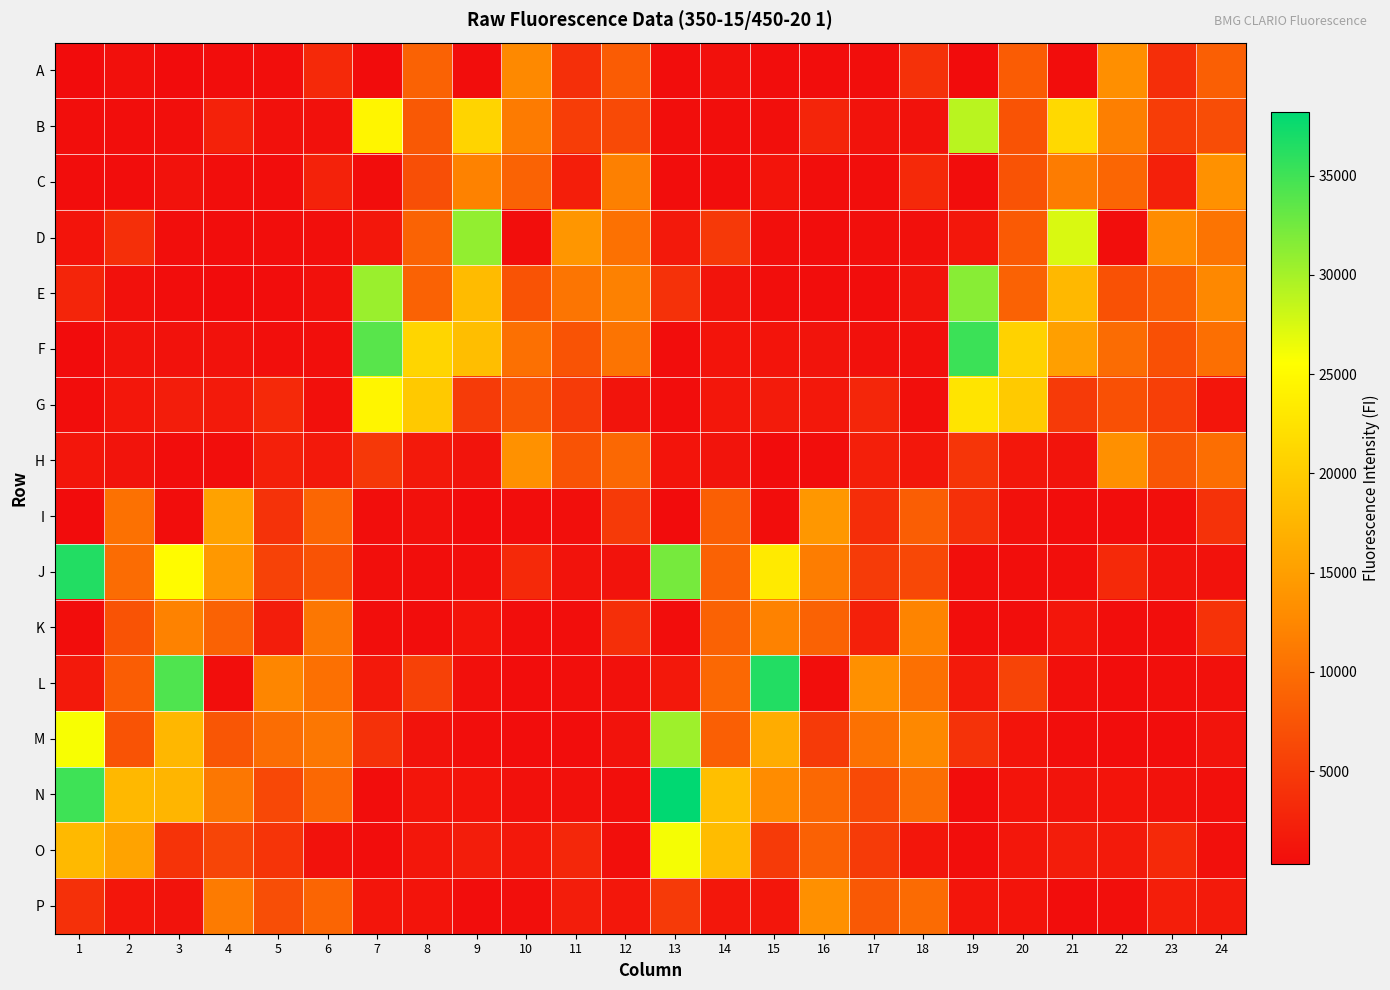

List the series in order of their peak value, lowest first.

K, A, P, H, C, I, G, O, B, M, D, E, F, J, L, N